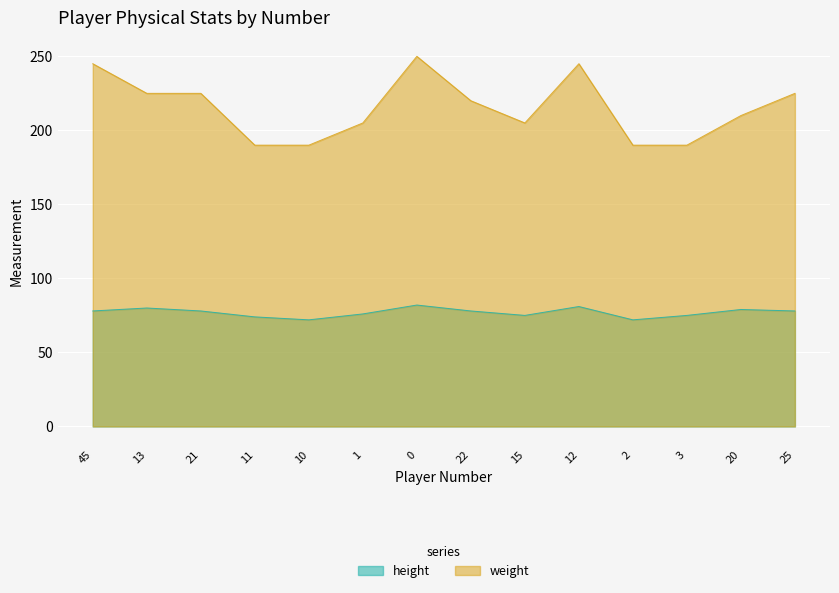

True or false: weight and height cross at least once.

False